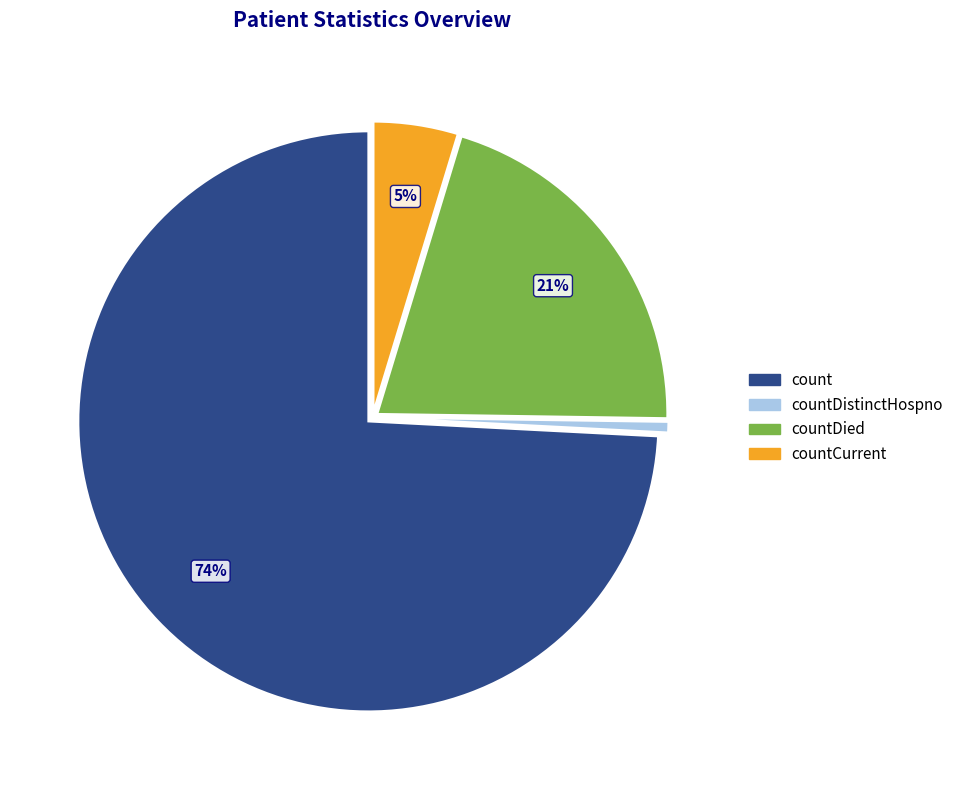

Does any single category account for the majority?

Yes